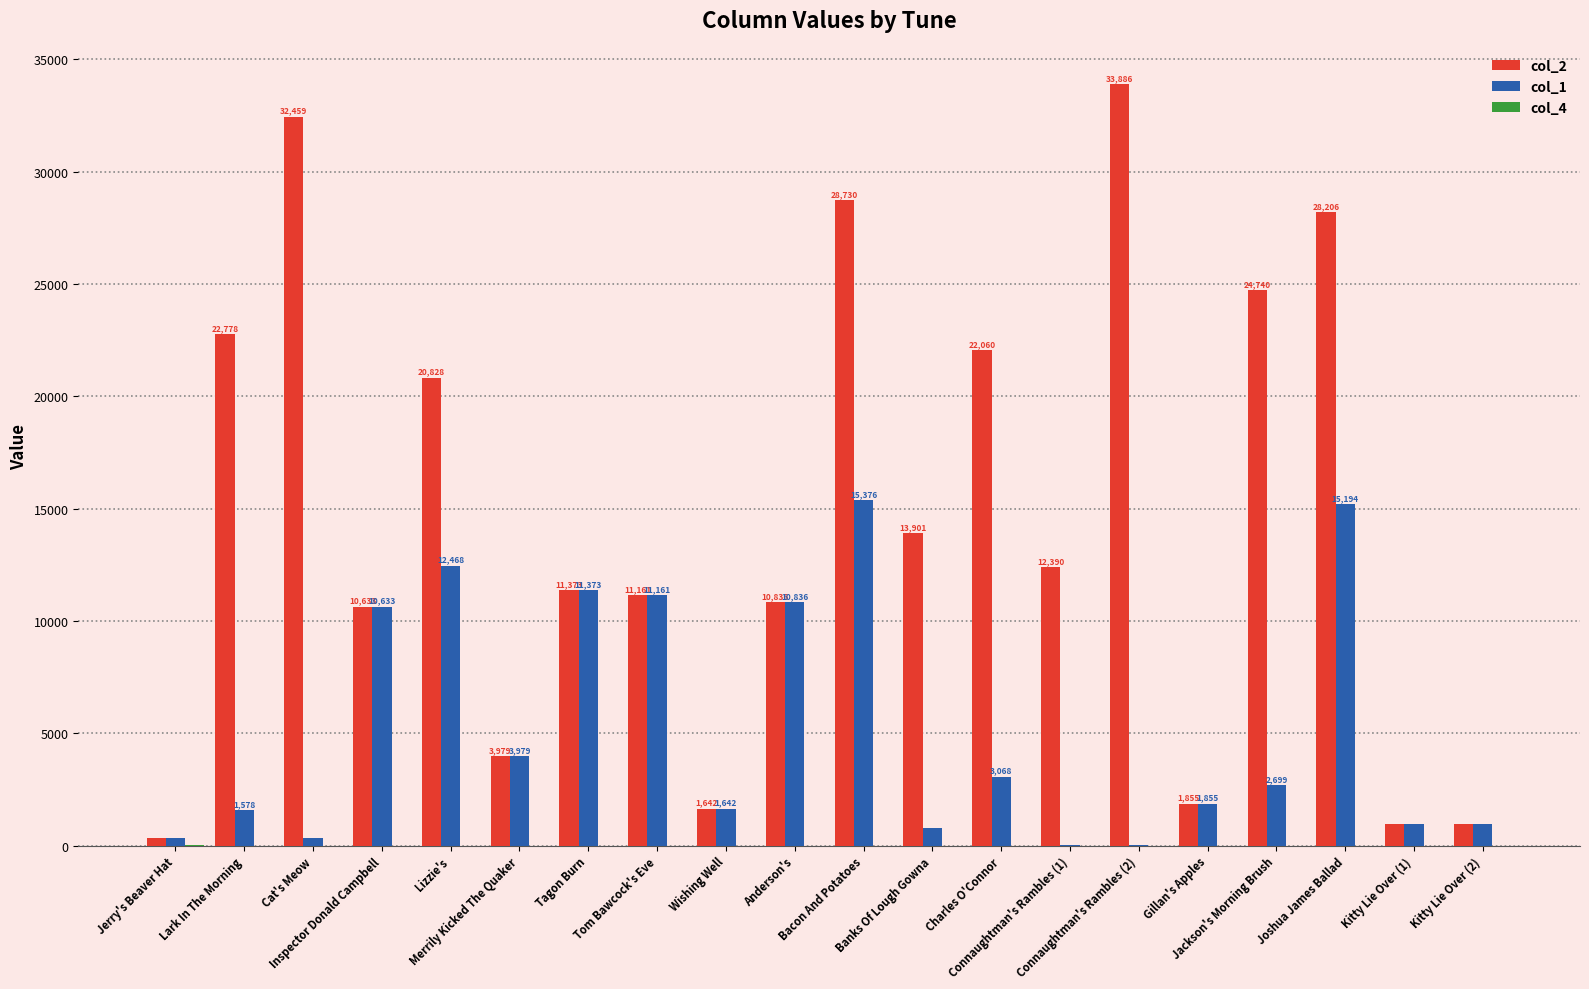

Which series has the largest total across all categories?

col_2